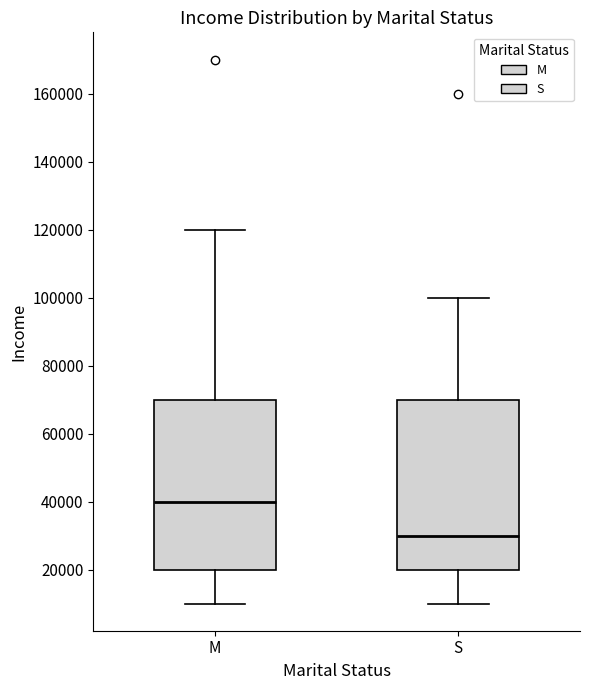

Which box's median line is the highest?

M